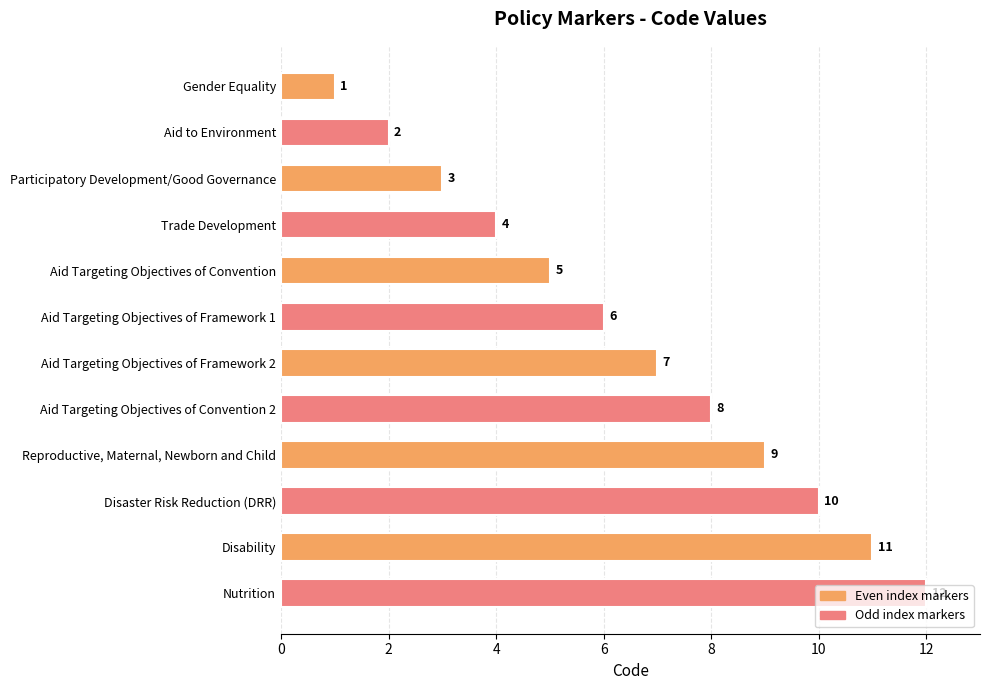

Where is the data nearest to the value 6?

Aid Targeting Objectives of Framework 1